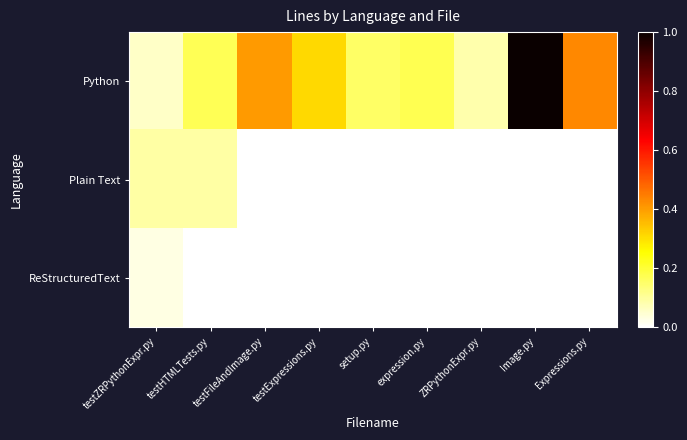

Rank the series at testZRPythonExpr.py from lowest to highest value.

ReStructuredText, Python, Plain Text